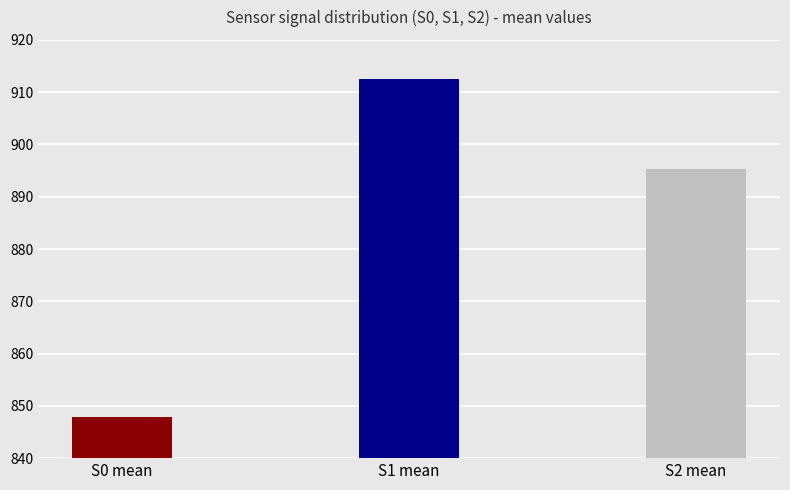

The chart shows a value of 400.5 at S0 mean. True or false?

False